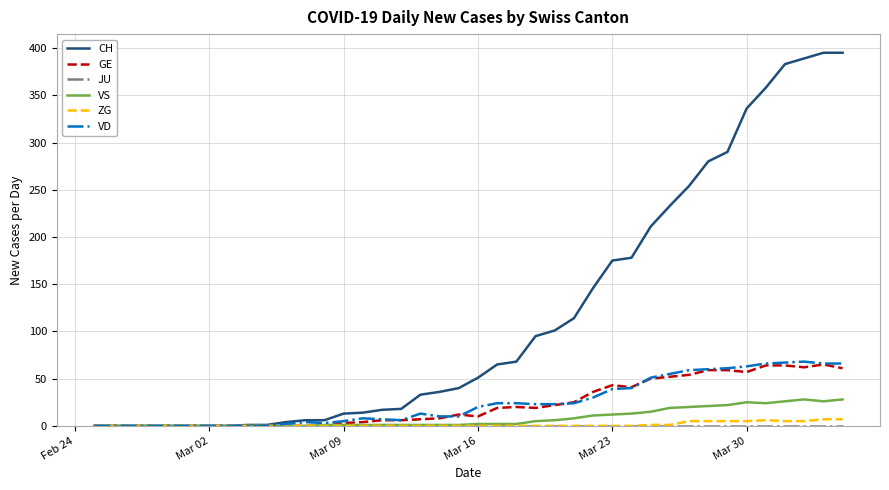

Which series has the largest range (max minus min)?

CH